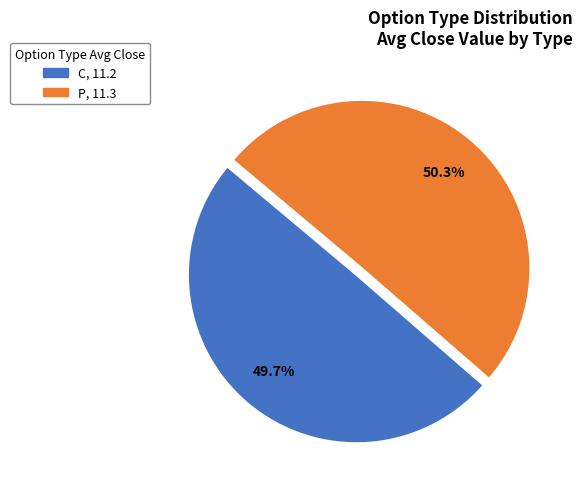

Is there a majority slice in this chart?

Yes